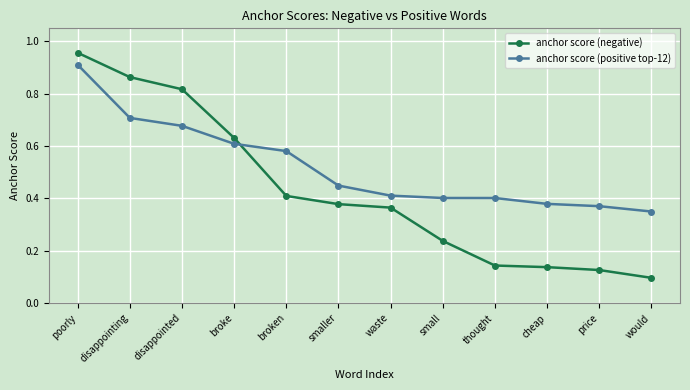

Where do anchor score (negative) and anchor score (positive top-12) first cross each other?

broke and broken